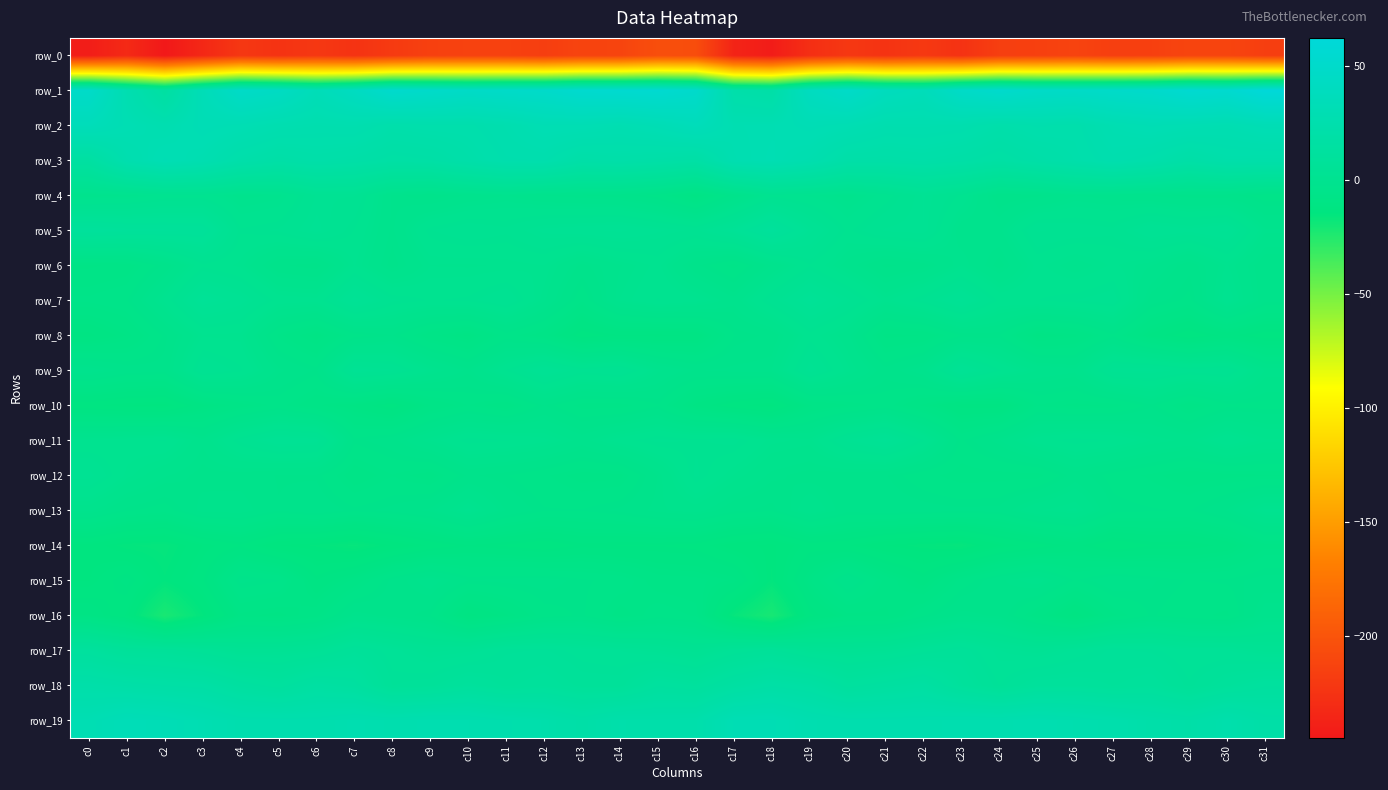

At which label does row_3 reach its minimum?

c0